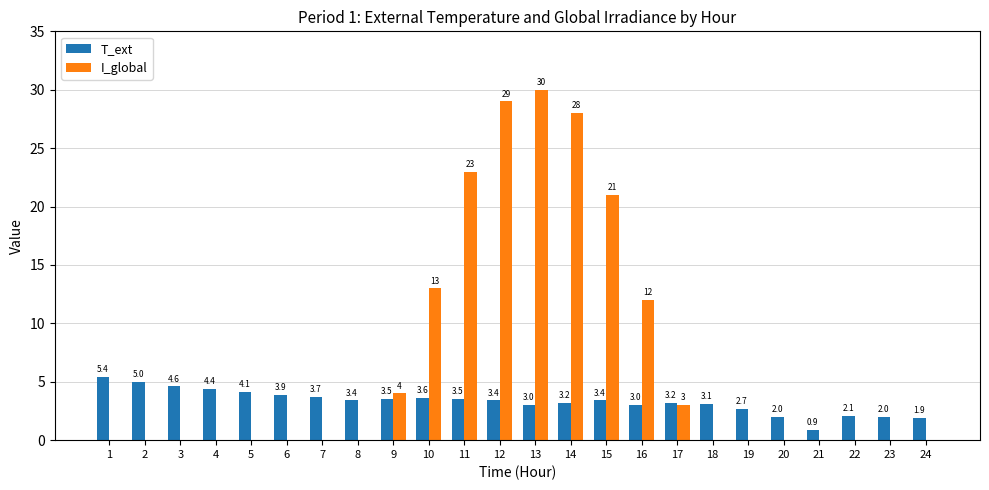

Is it true that T_ext equals 2.0 at 20?

True